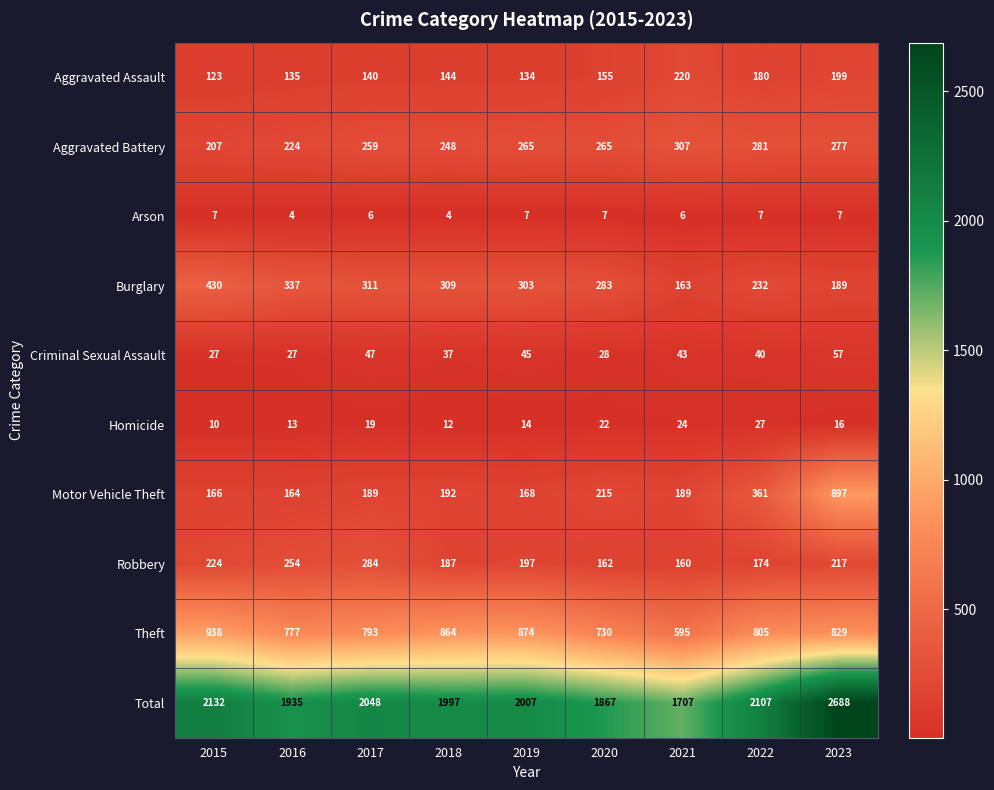

What is the sum of all Total values?

18488